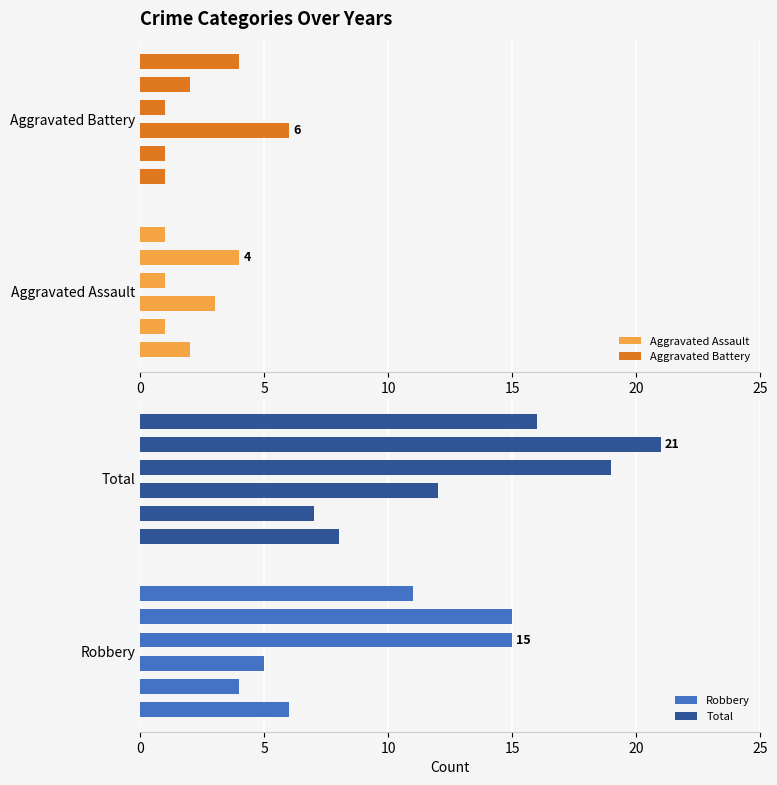

Which series has the widest spread of values?

Total